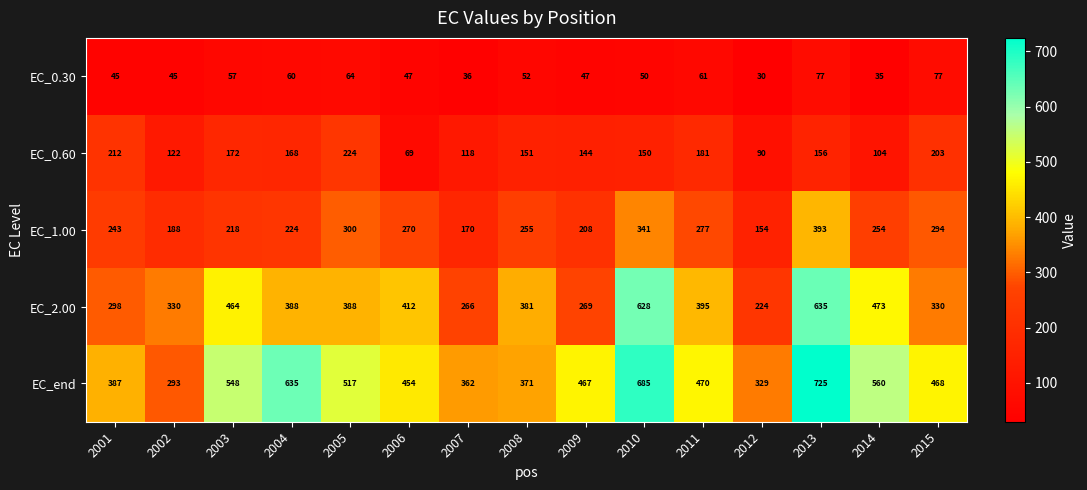

True or false: EC_end has a value of 468 at 2015.

True